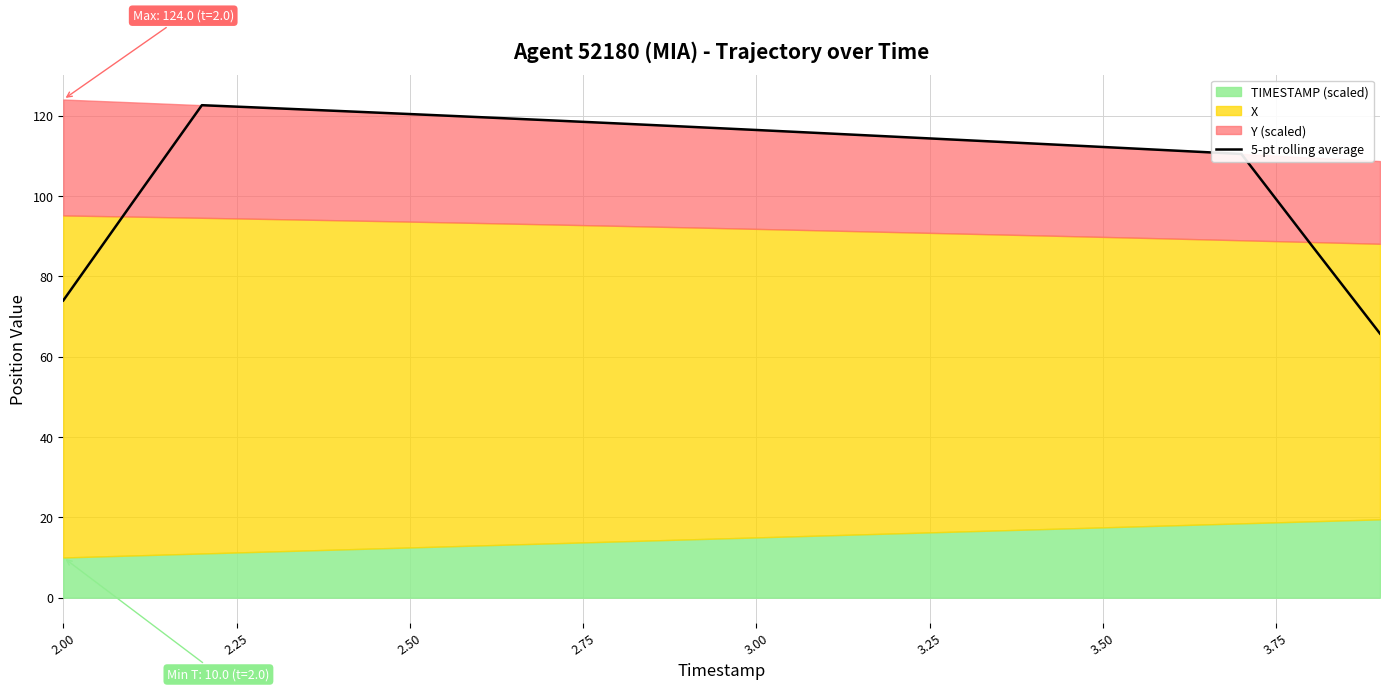

What is the highest value of the 5-pt rolling average series?

122.6